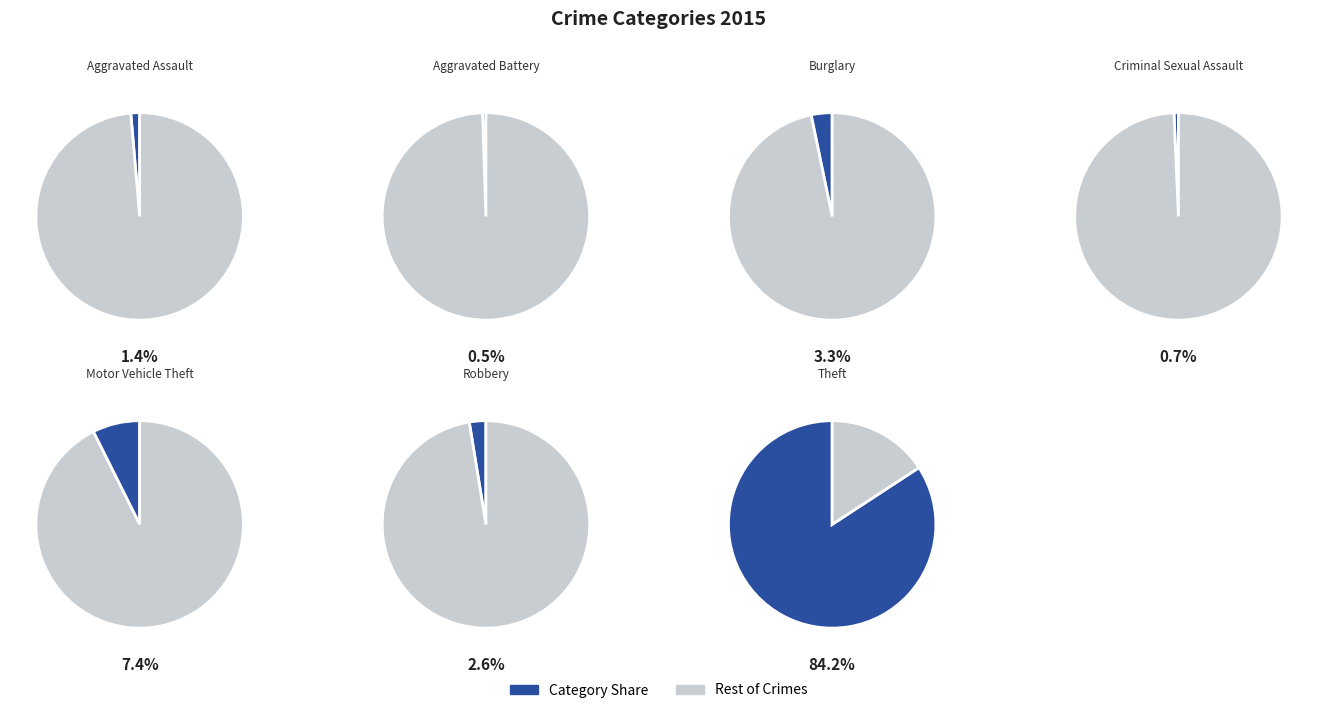

What is the smallest slice in the pie chart?

Aggravated Battery